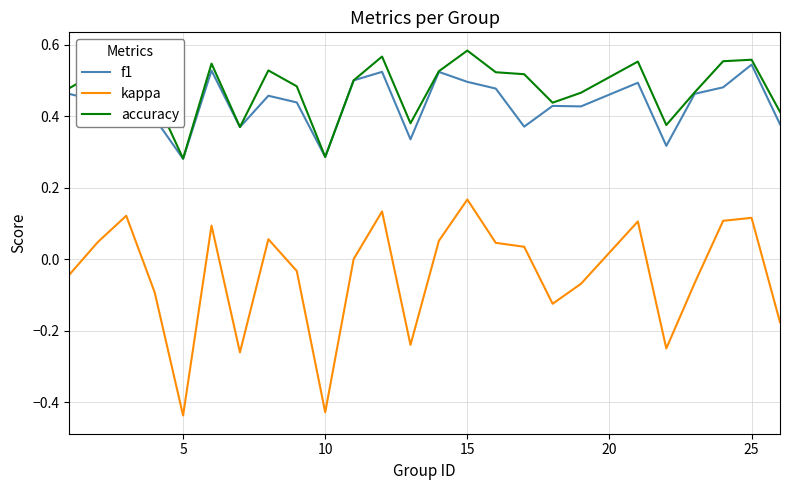

Which series has the widest spread of values?

kappa